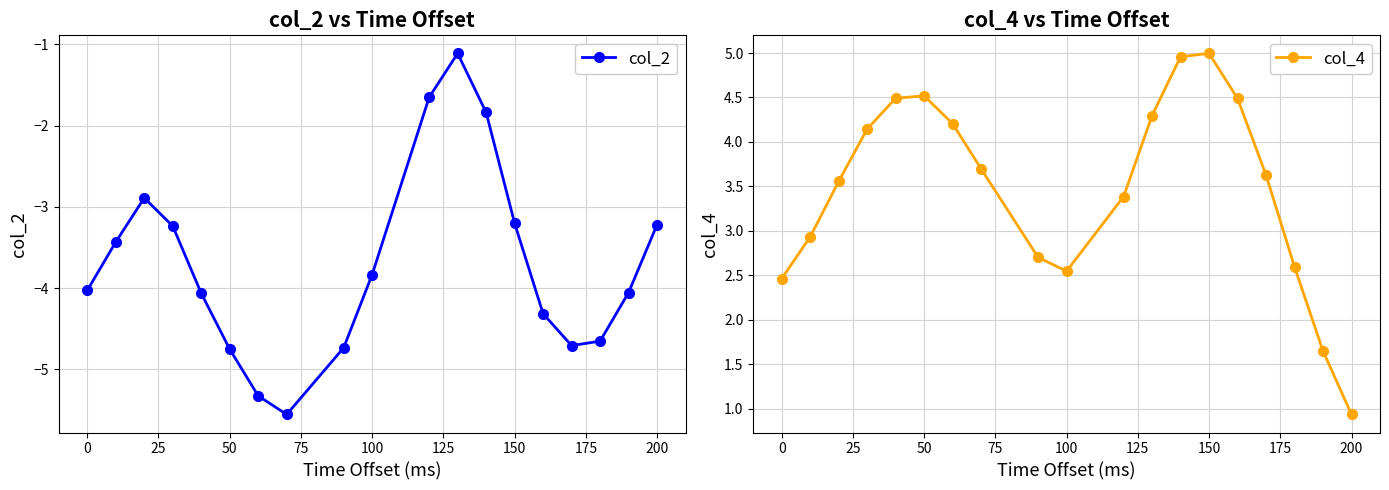

What is the maximum value for col_4?

5.0